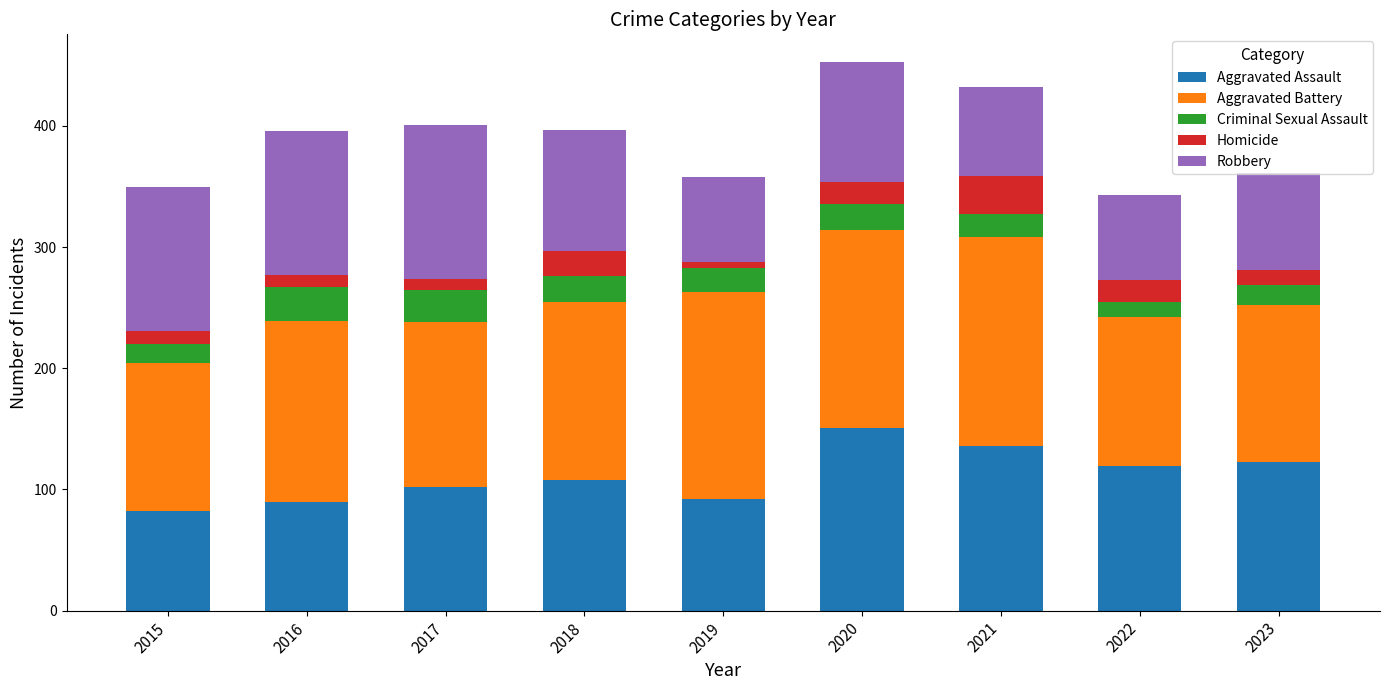

Are the bars grouped side by side (vs. stacked)?

No